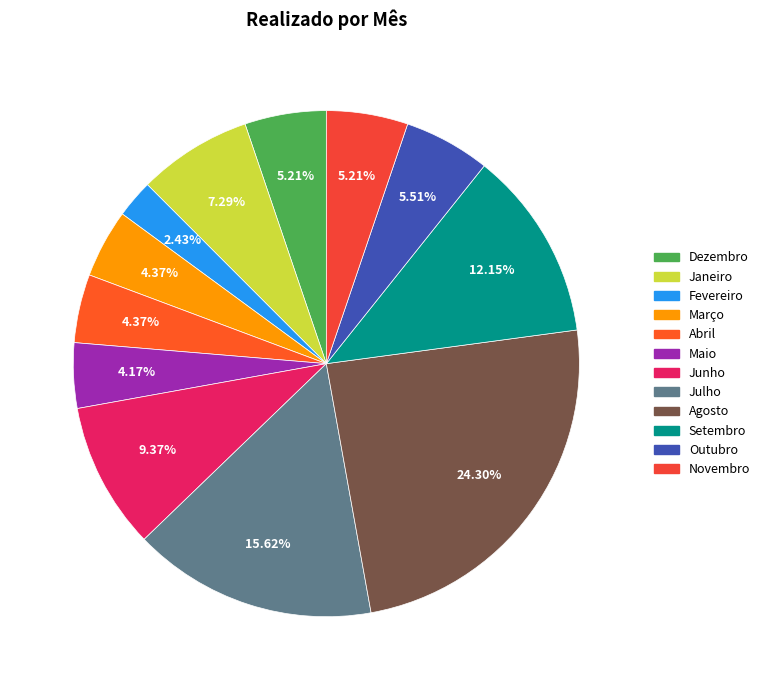

How many segments does this pie chart have?

12